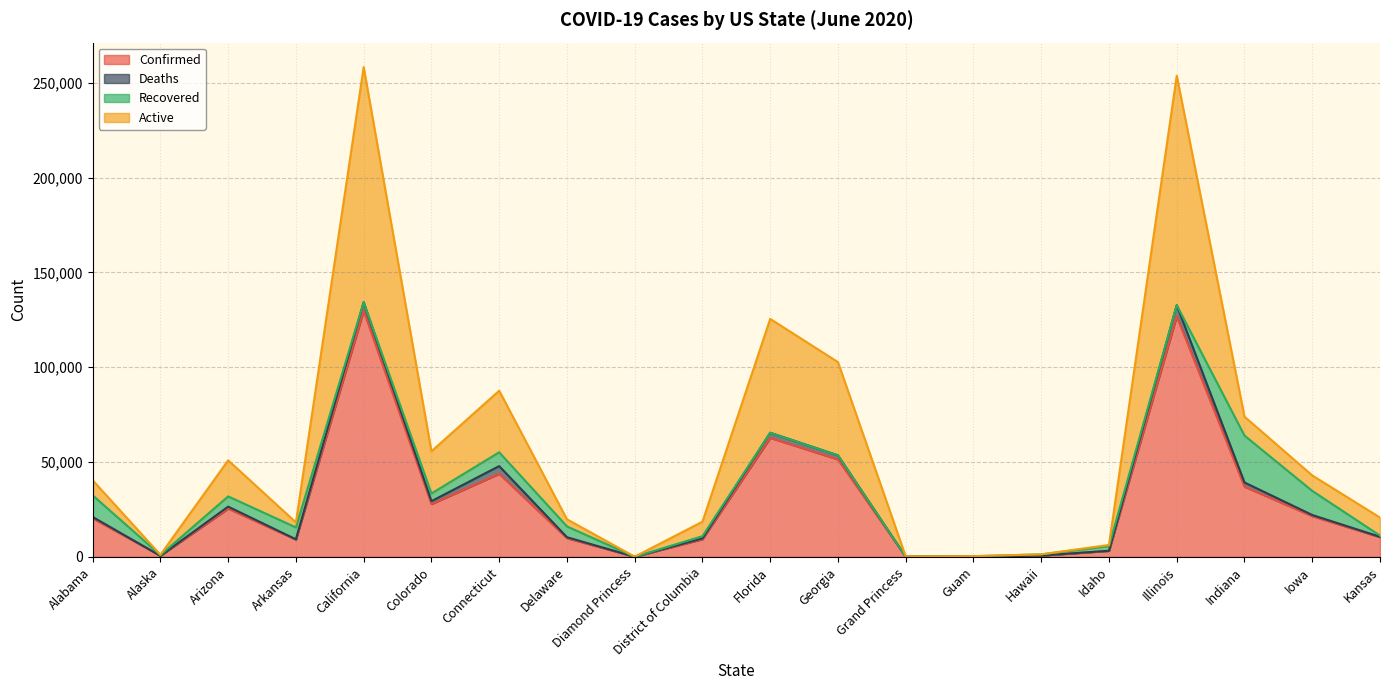

Which series has the largest range (max minus min)?

Active